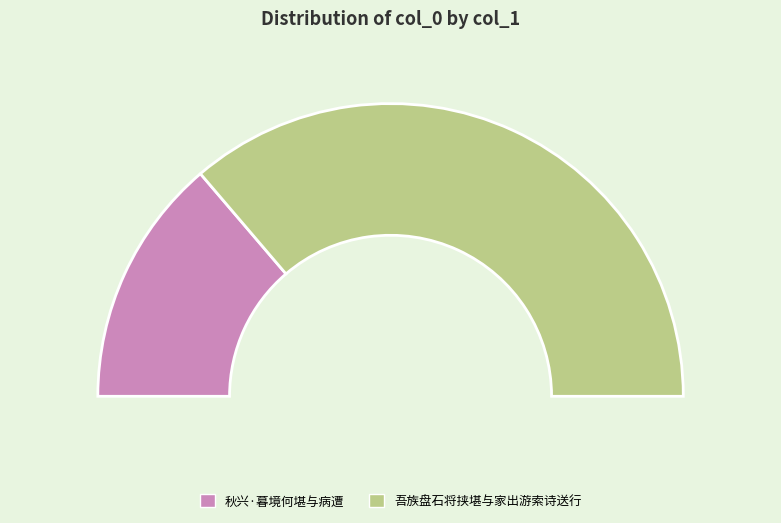

Rank the categories by value from highest to lowest.

吾族盘石将挟堪与家出游索诗送行, 秋兴·暮境何堪与病遭